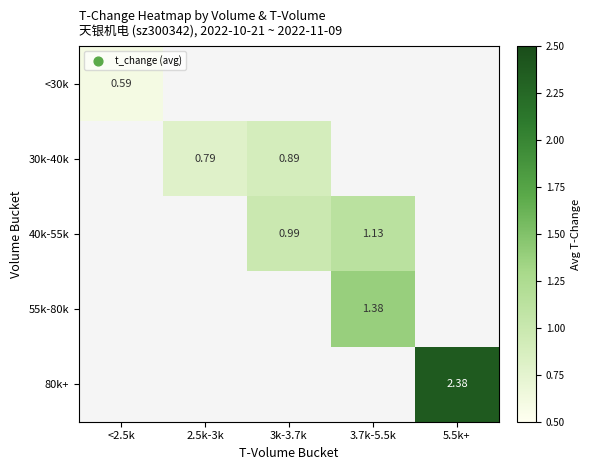

How many values in 55k-80k are above zero?

1